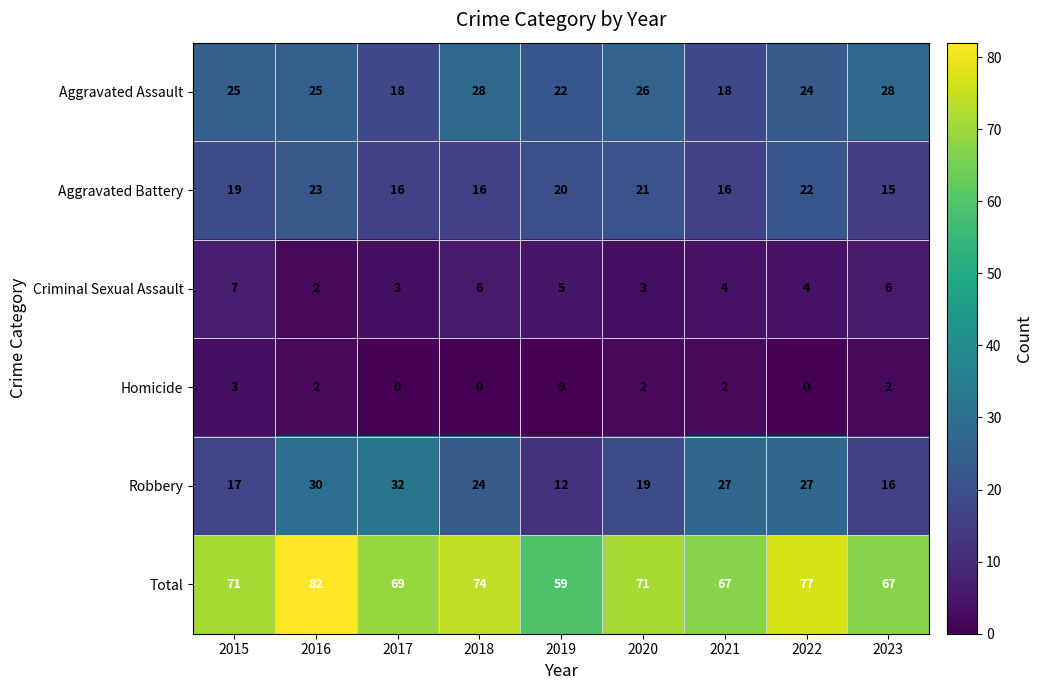

At 2017, list the series in order from smallest to largest.

Homicide, Criminal Sexual Assault, Aggravated Battery, Aggravated Assault, Robbery, Total